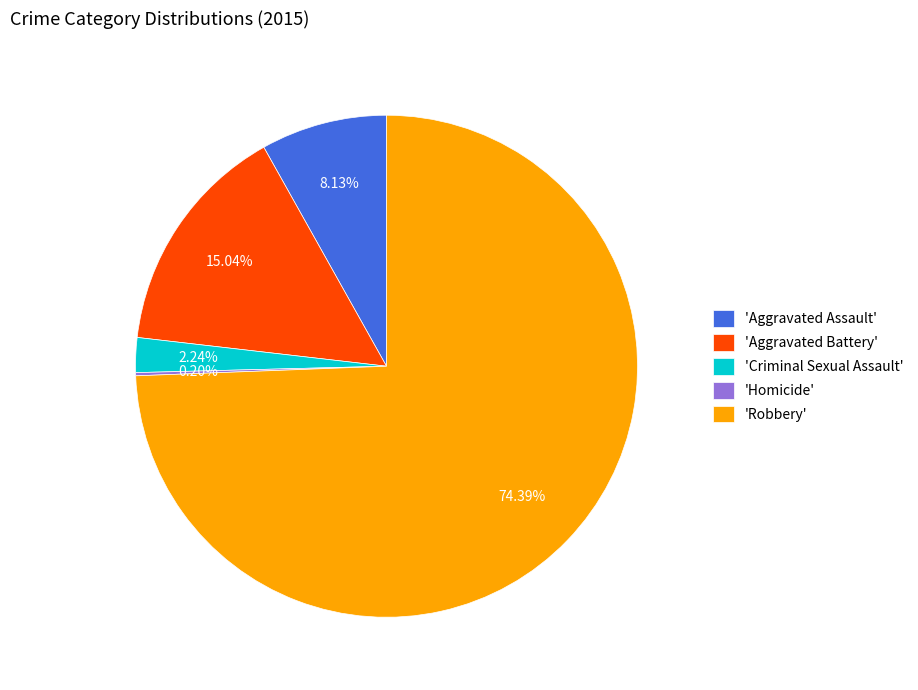

Which slice is the largest?

'Robbery'